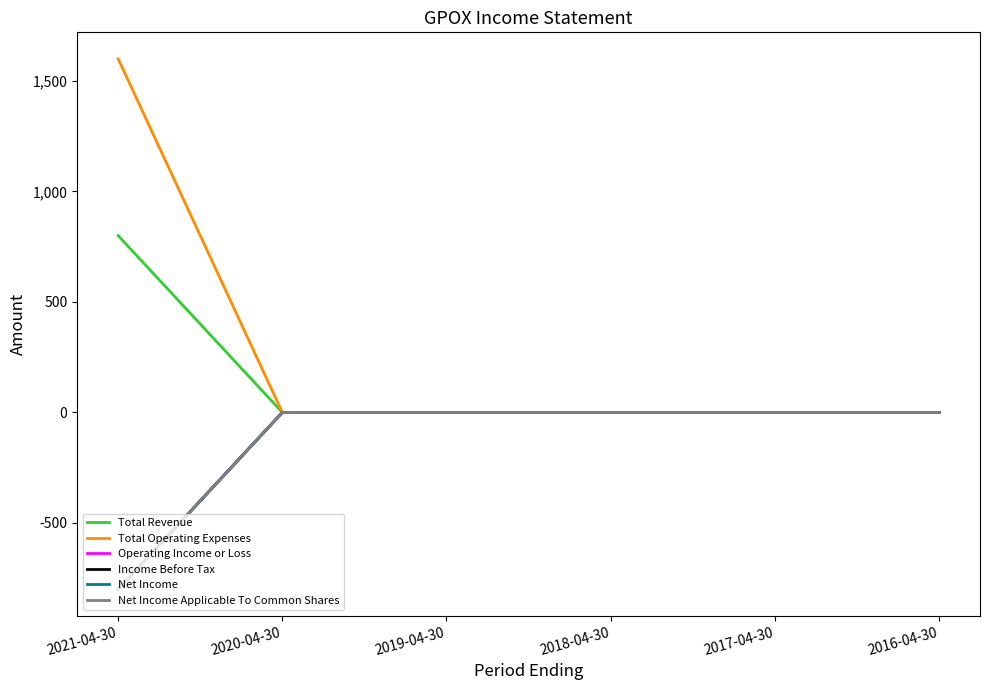

How many lines are shown in the chart?

6